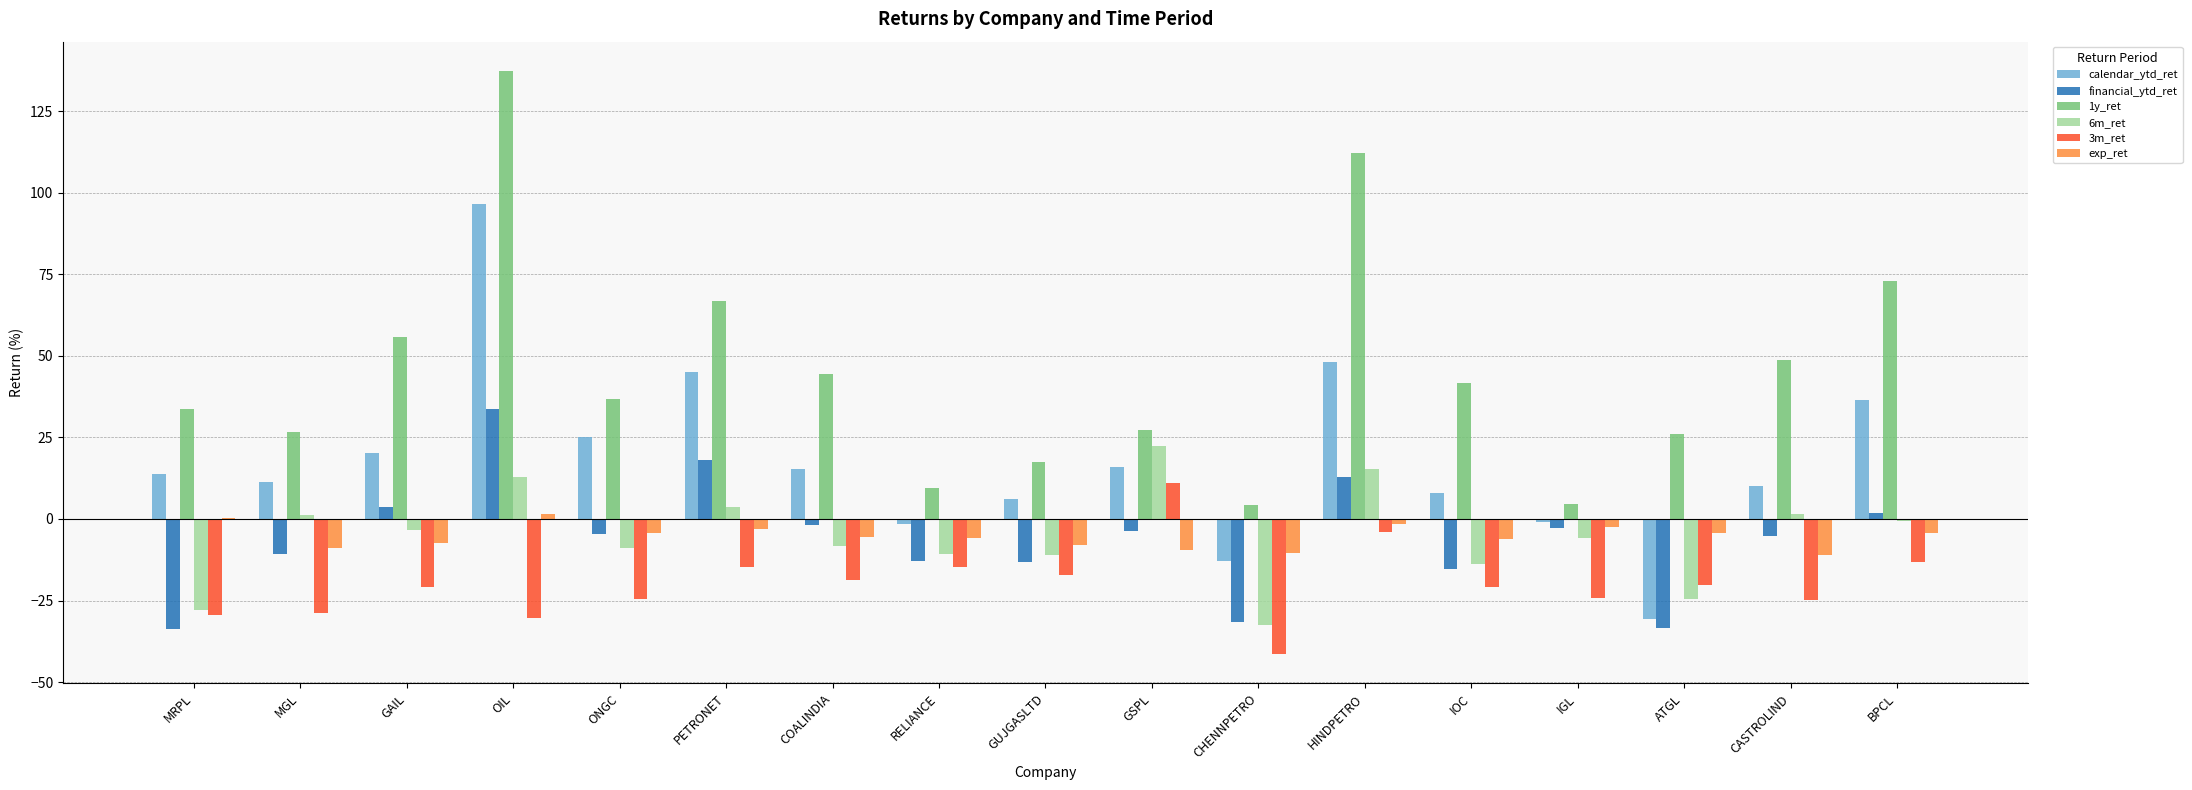

Is it true that 6m_ret equals -0.5 at BPCL?

True